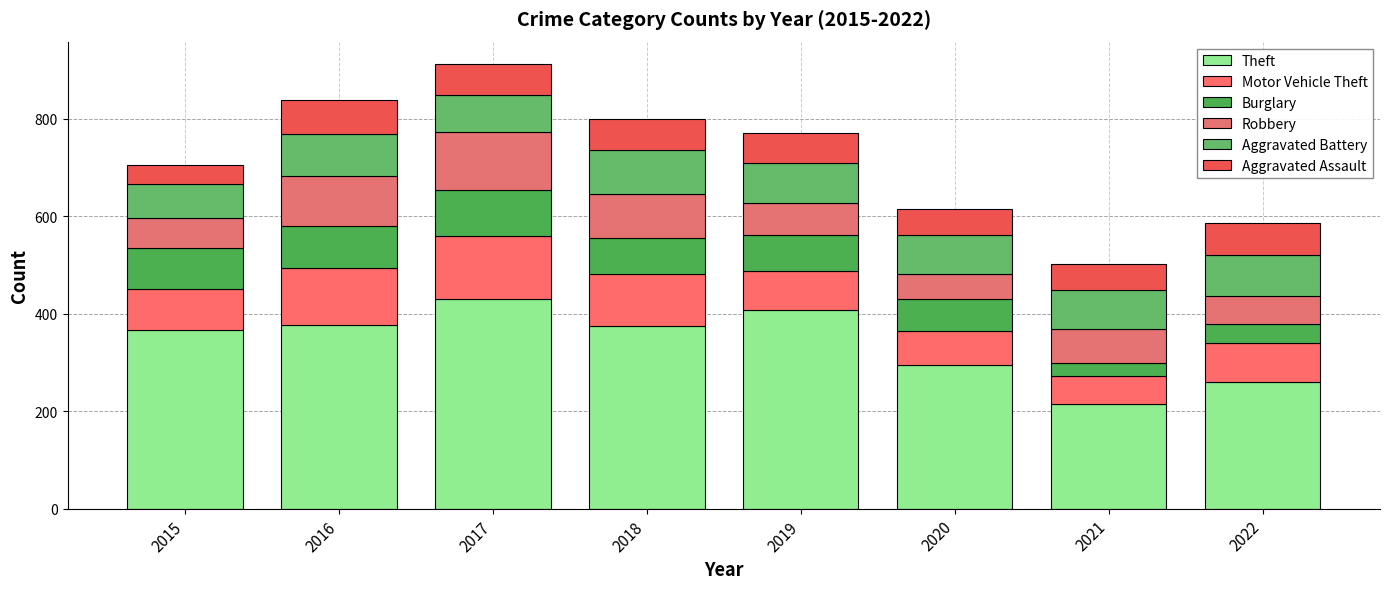

Count the number of categories in the chart.

8